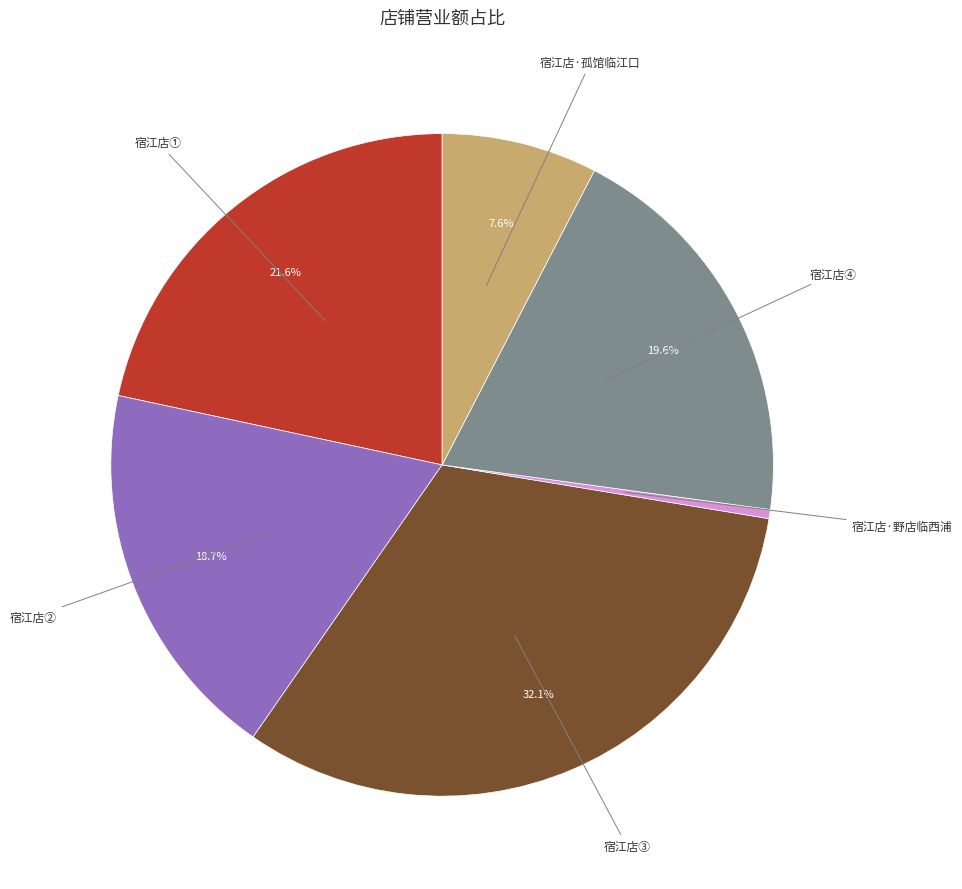

Is there a majority slice in this chart?

No